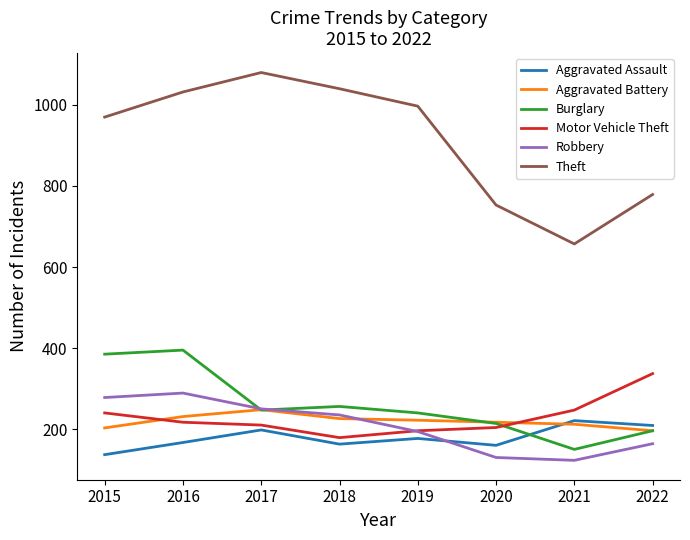

What is the sum of all Robbery values?

1663